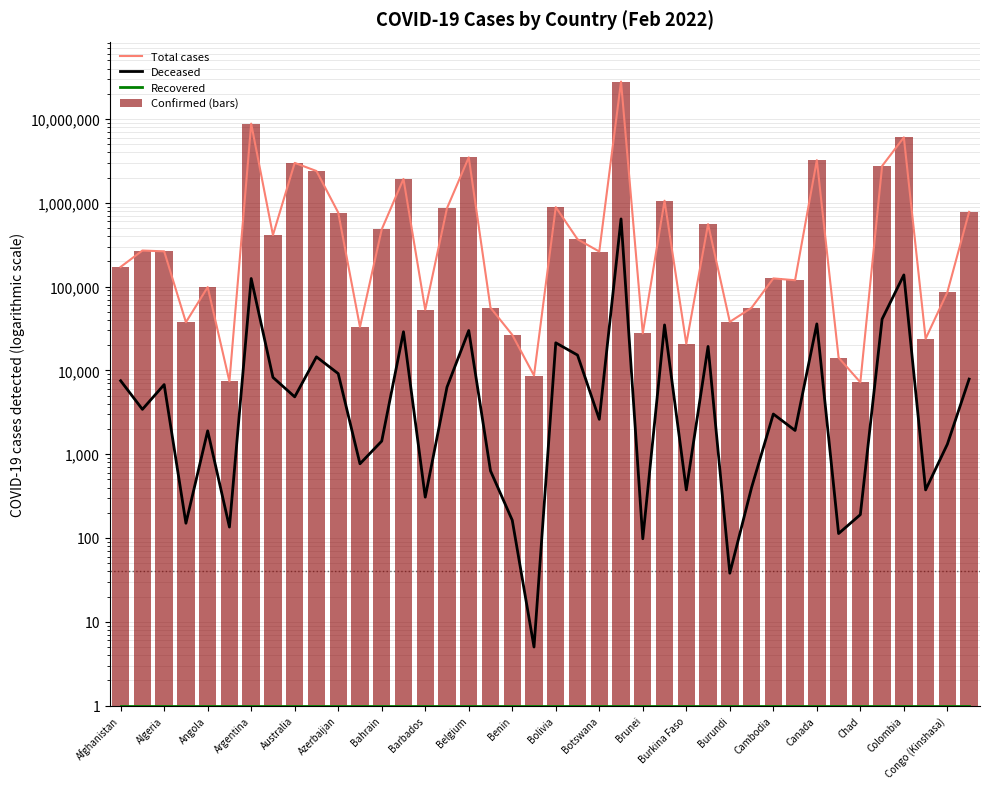

At how many categories does at least one series exceed 7648660?

2